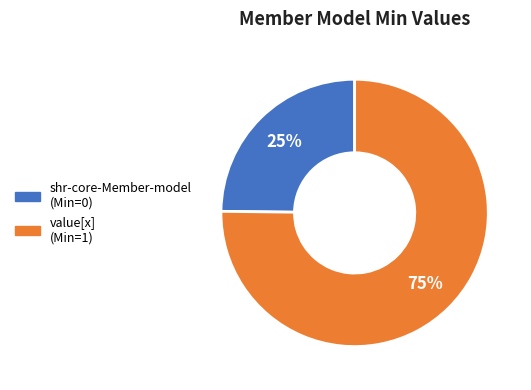

How many segments does this pie chart have?

2